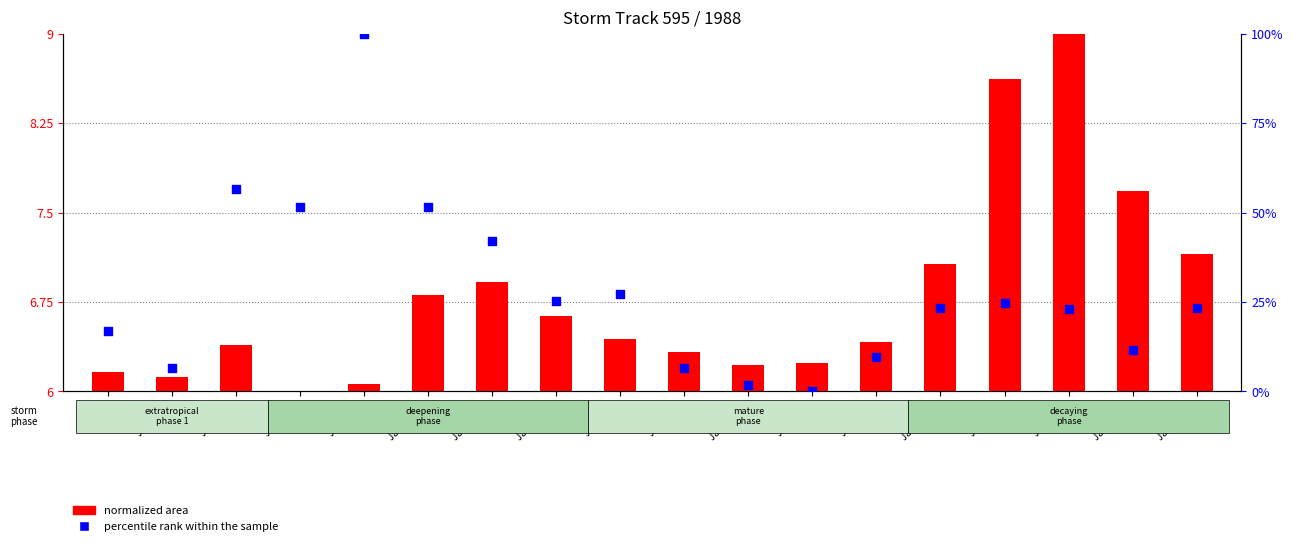

Is the value of percentile rank within the sample at Jan 26 6h greater than the value of normalized area at Jan 25 6h?

Yes